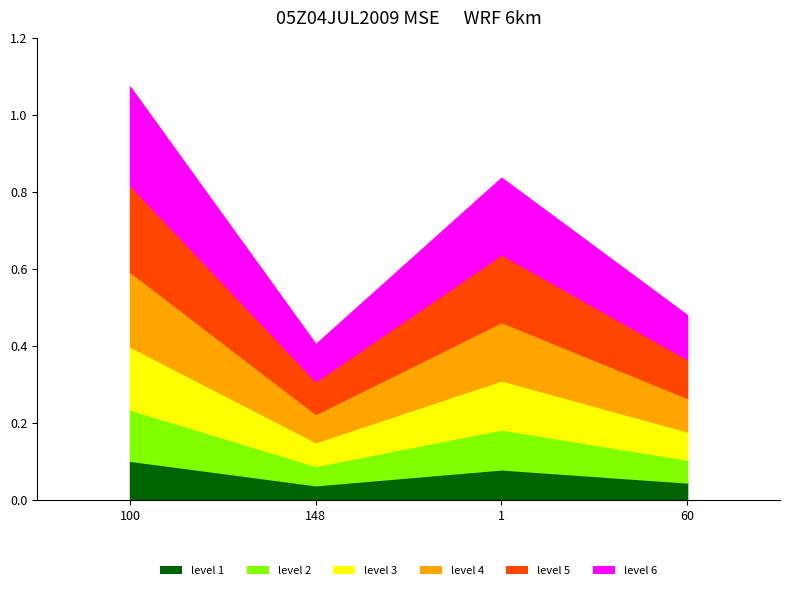

The value at ACCEDE02261_60.png is 0.5. True or false?

False